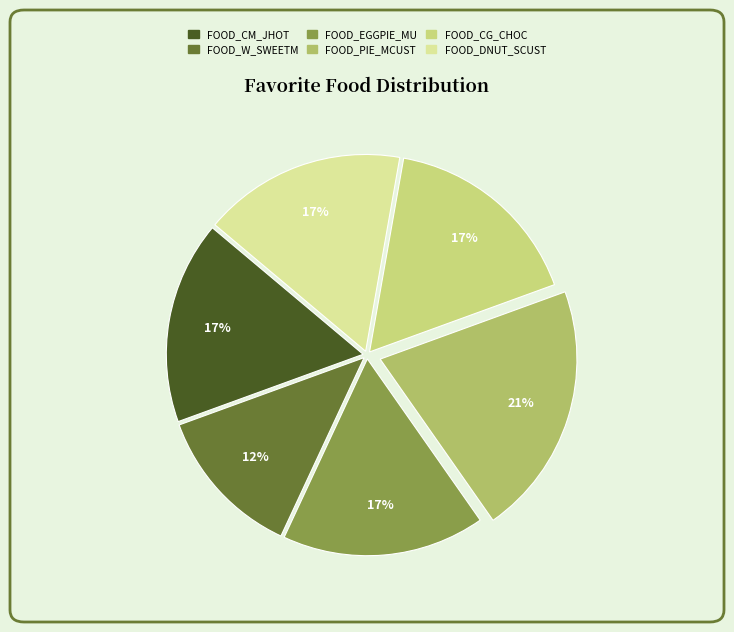

To the nearest percent, what portion does FOOD_W_SWEETM represent?

12%